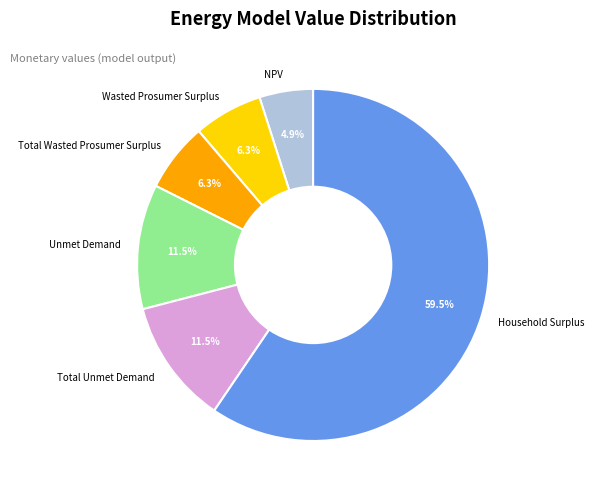

Which slice represents more than half of the pie?

Household Surplus